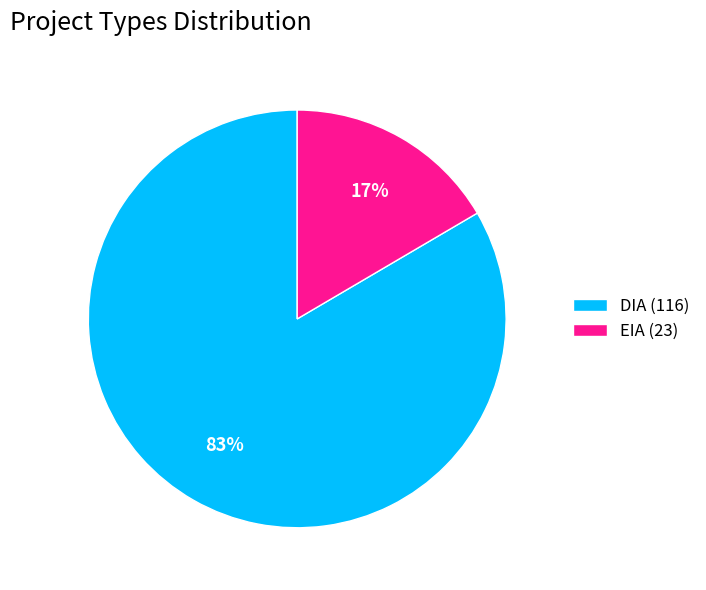

What percentage is the EIA slice, to the nearest percent?

17%